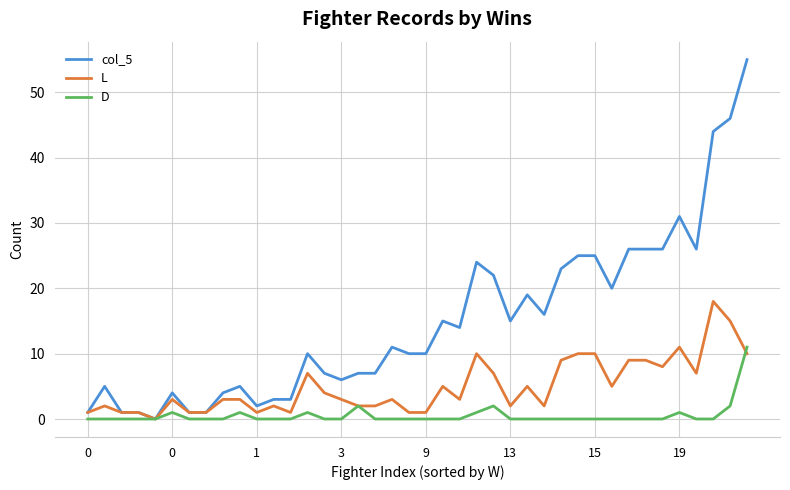

Which series has the largest total across all categories?

col_5